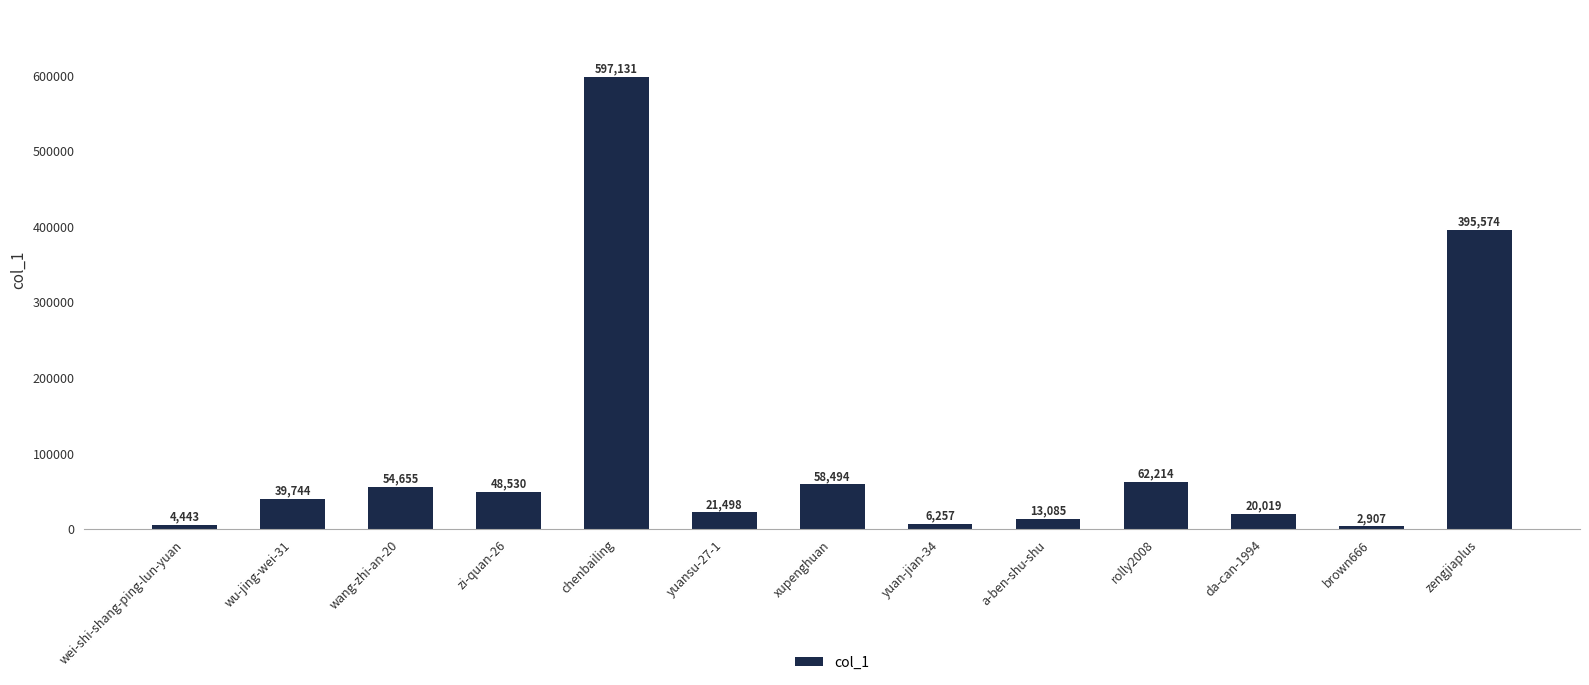

What is the approximate value at wu-jing-wei-31?

39744